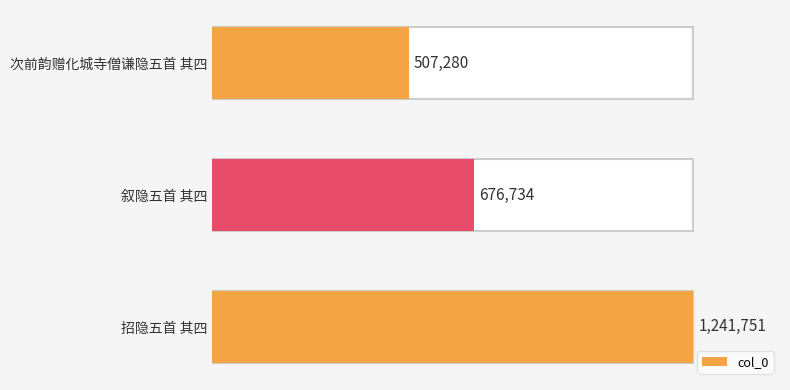

Are the bars horizontal?

Yes